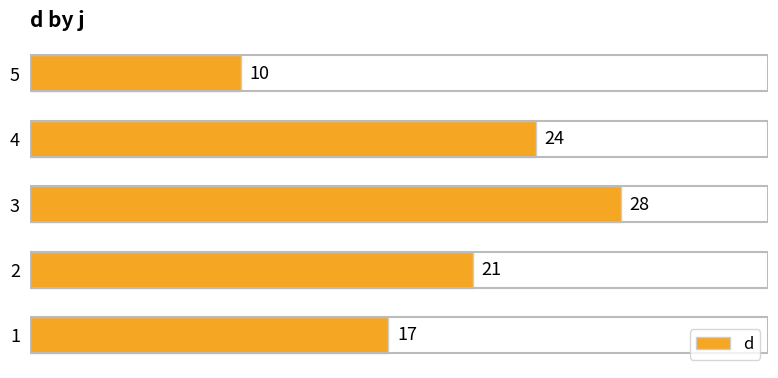

What is the sum of all values?

100